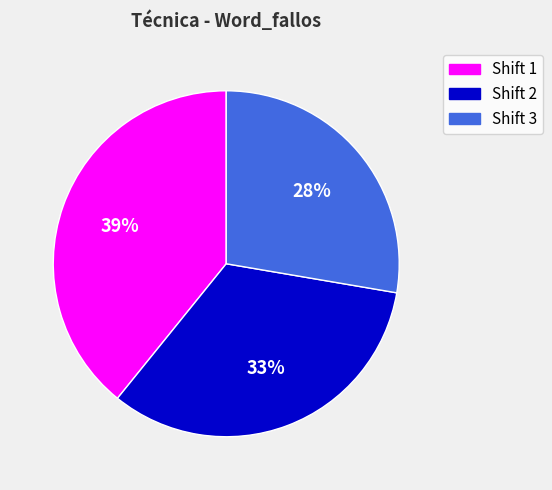

Rank the categories by value from lowest to highest.

Shift 3, Shift 2, Shift 1